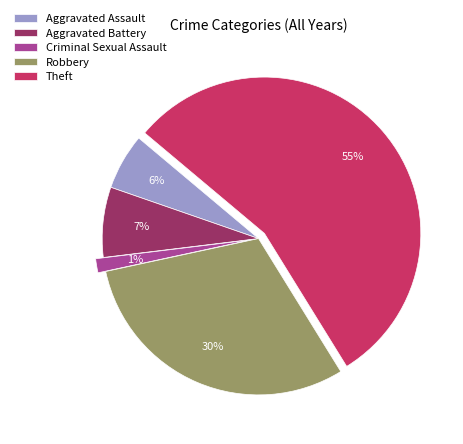

To the nearest percent, what is the combined percentage of Theft and Criminal Sexual Assault?

57%